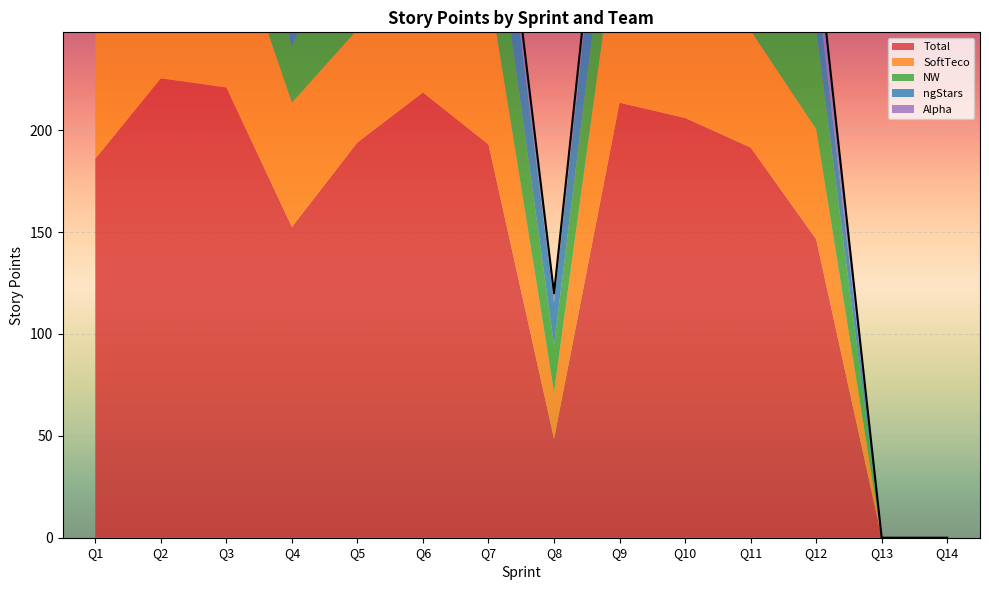

At which category does the chart reach its minimum across all series?

Q13